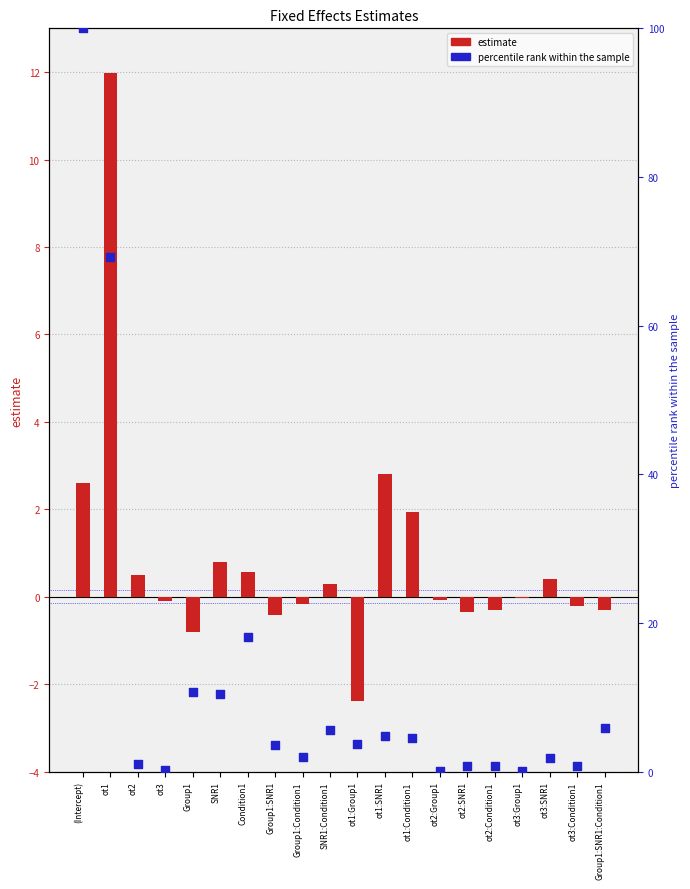

At which category is the sum across all series the highest?

(Intercept)